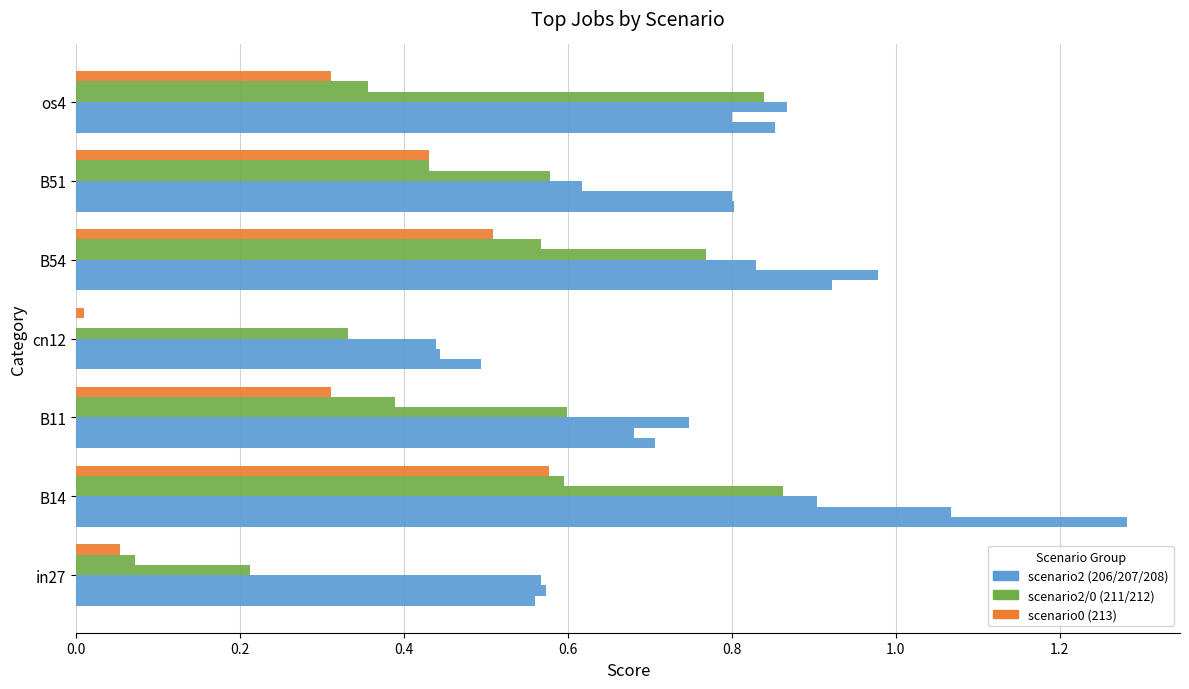

What is the greatest value displayed?

1.3